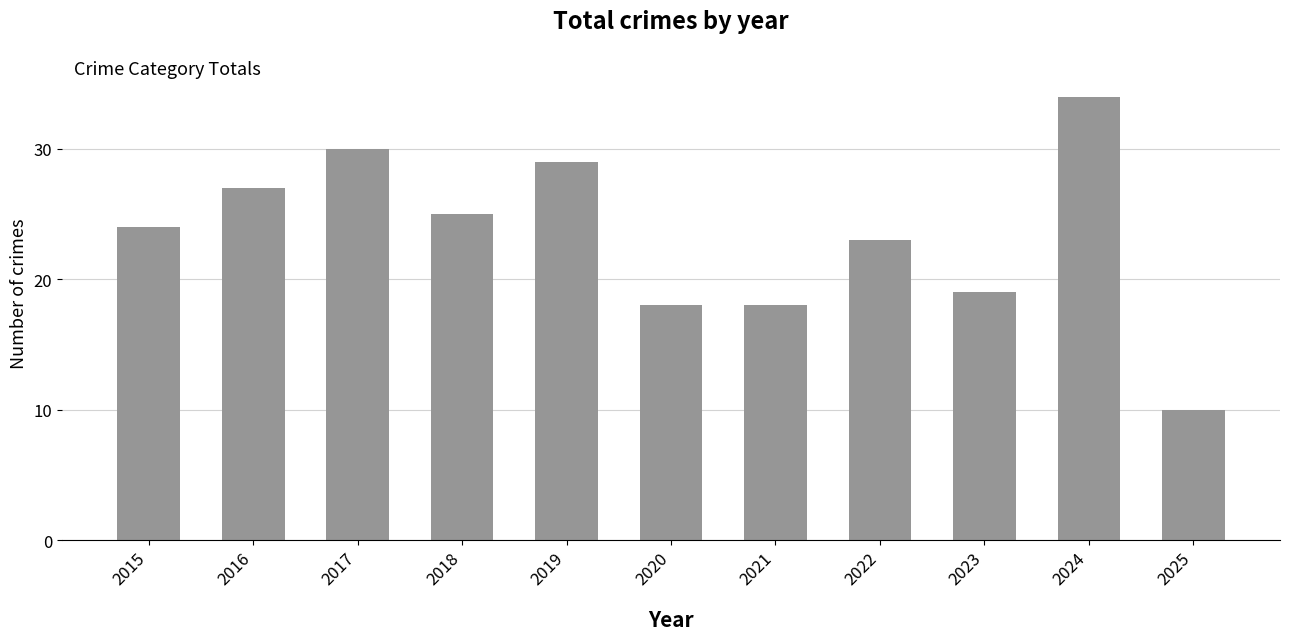

Which category has the lowest value across all series?

2025